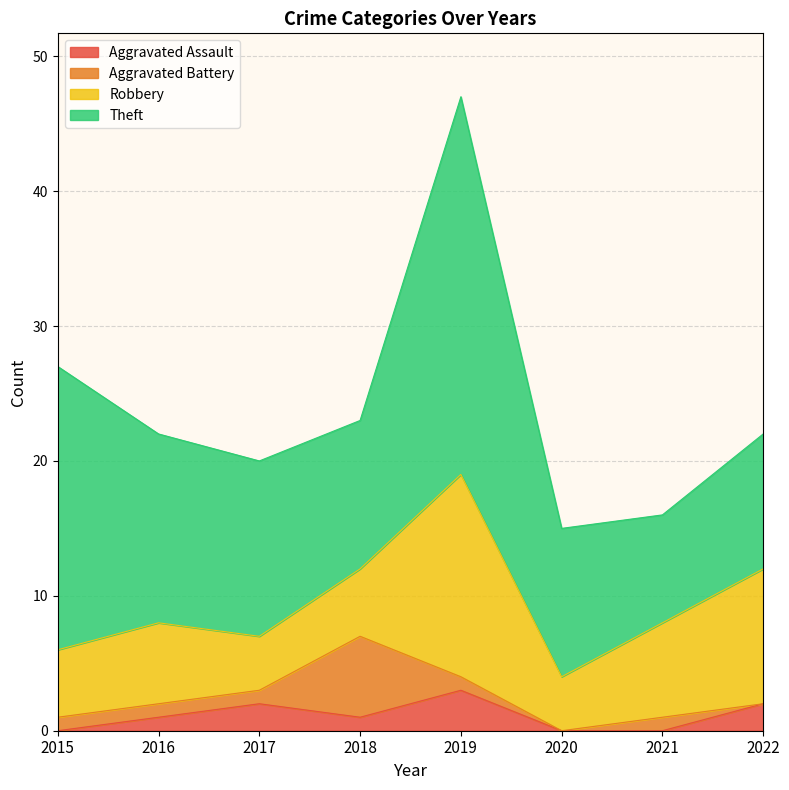

Count the number of categories in the chart.

8